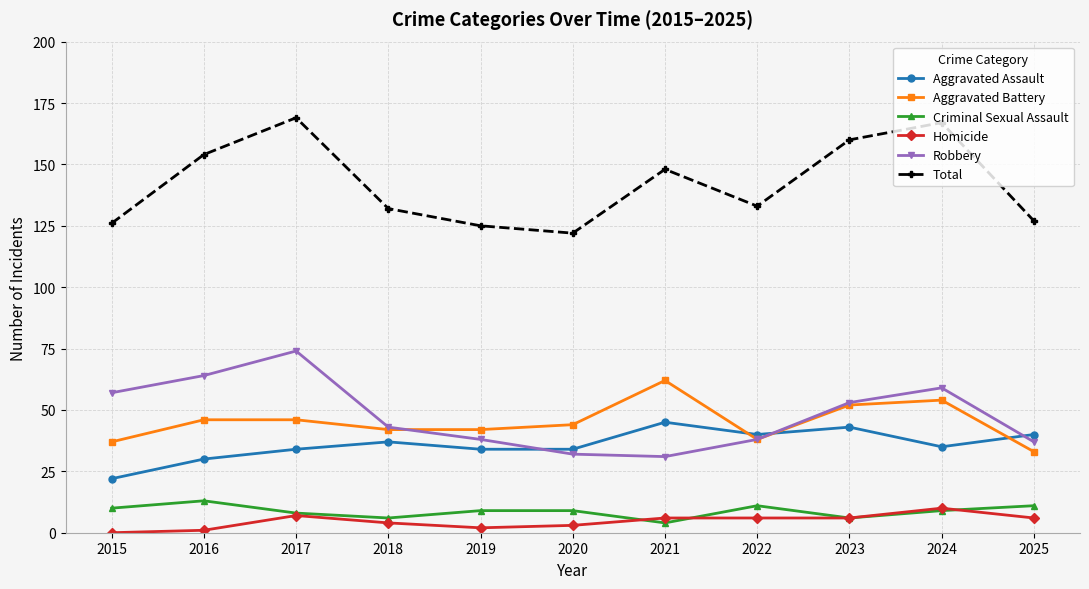

How many data points does each series have?

11